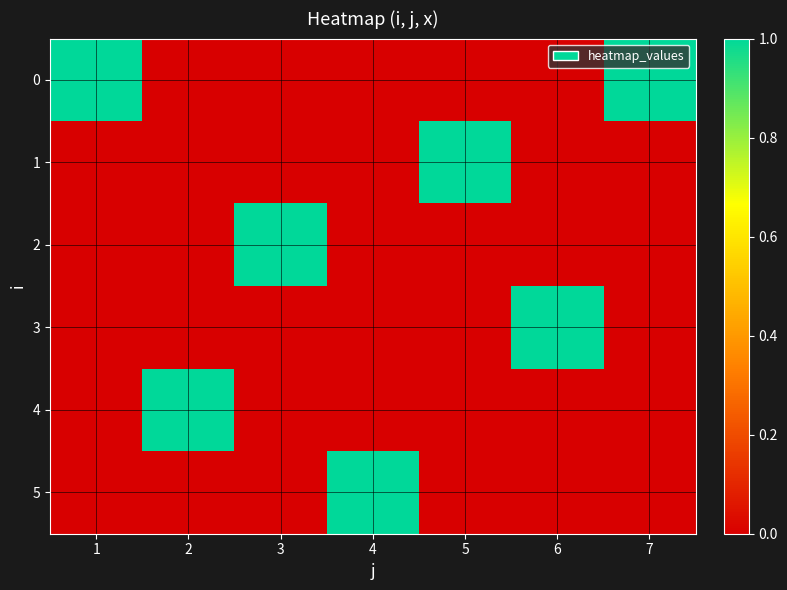

Reading right to left, extract all data points from this chart.

0: 7=1	6=0	5=0	4=0	3=0	2=0	1=1
1: 7=0	6=0	5=1	4=0	3=0	2=0	1=0
2: 7=0	6=0	5=0	4=0	3=1	2=0	1=0
3: 7=0	6=1	5=0	4=0	3=0	2=0	1=0
4: 7=0	6=0	5=0	4=0	3=0	2=1	1=0
5: 7=0	6=0	5=0	4=1	3=0	2=0	1=0